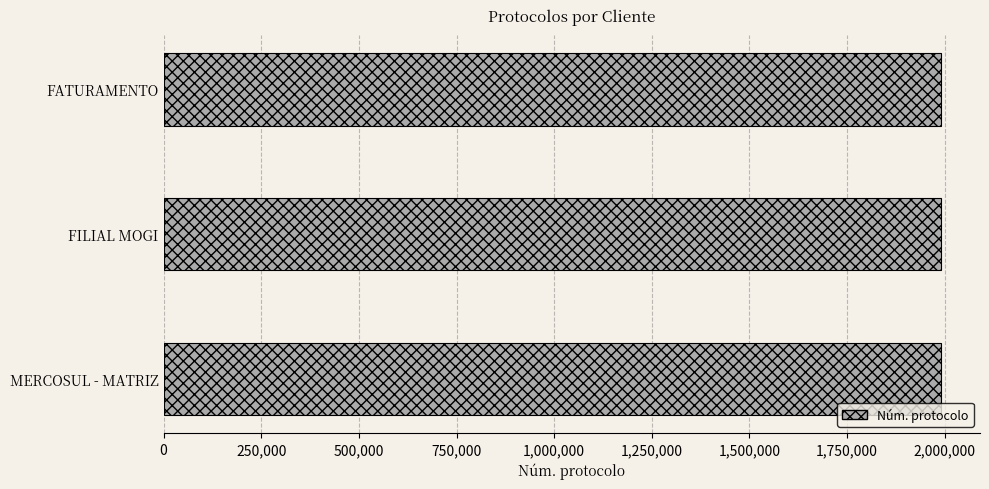

True or false: the data shows 1384663 at MERCOSUL - MATRIZ.

False